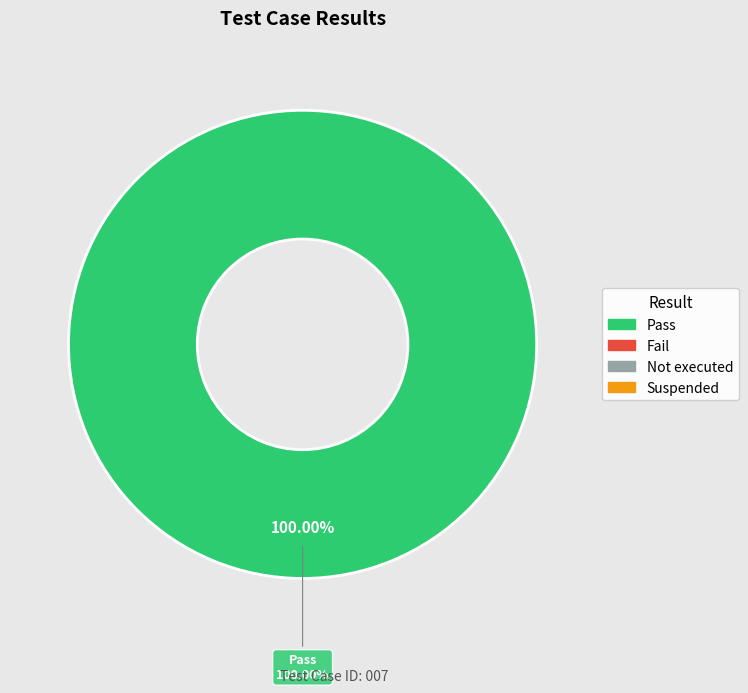

To the nearest percent, what is the difference between the Fail and Pass slice percentages?

100%